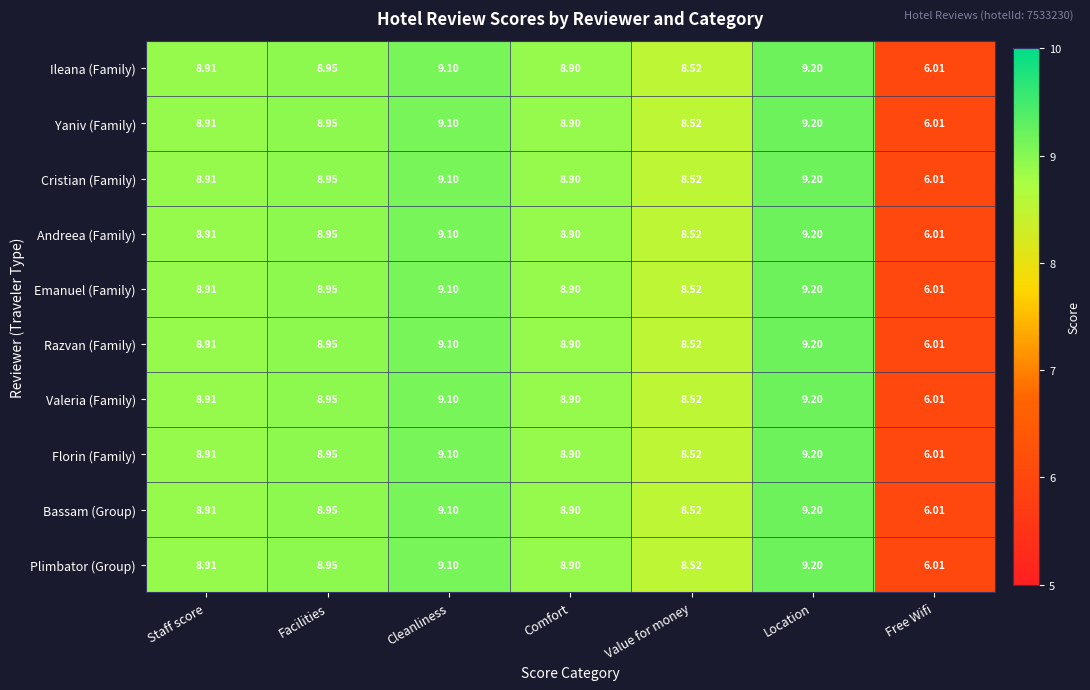

List the labels in order of Plimbator (Group) value, smallest first.

Free Wifi, Value for money, Comfort, Staff score, Facilities, Cleanliness, Location